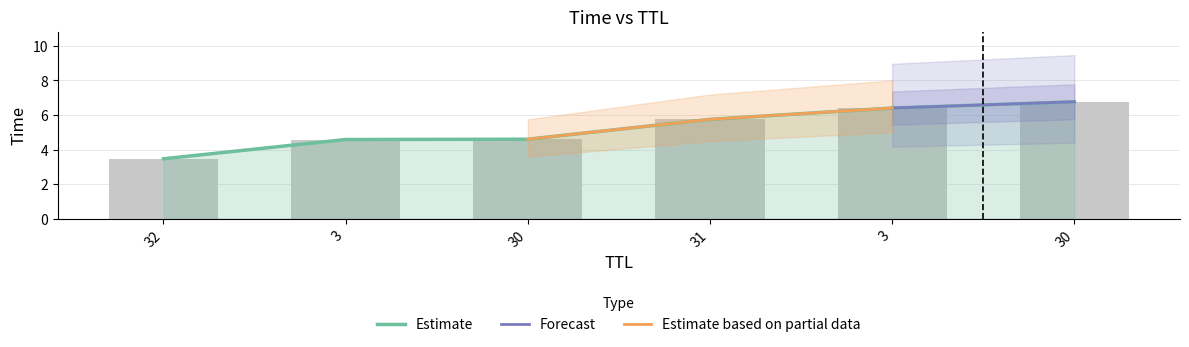

Which category has the highest value across all series?

30